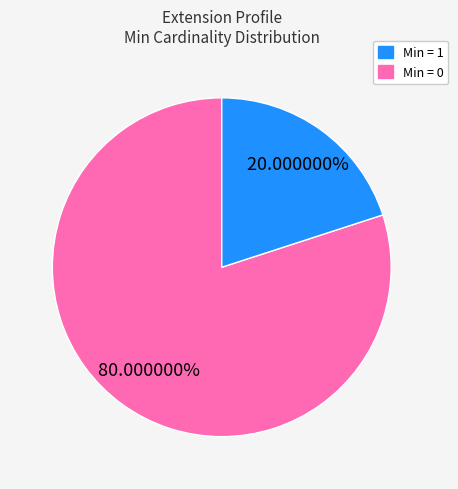

How many segments does this pie chart have?

2